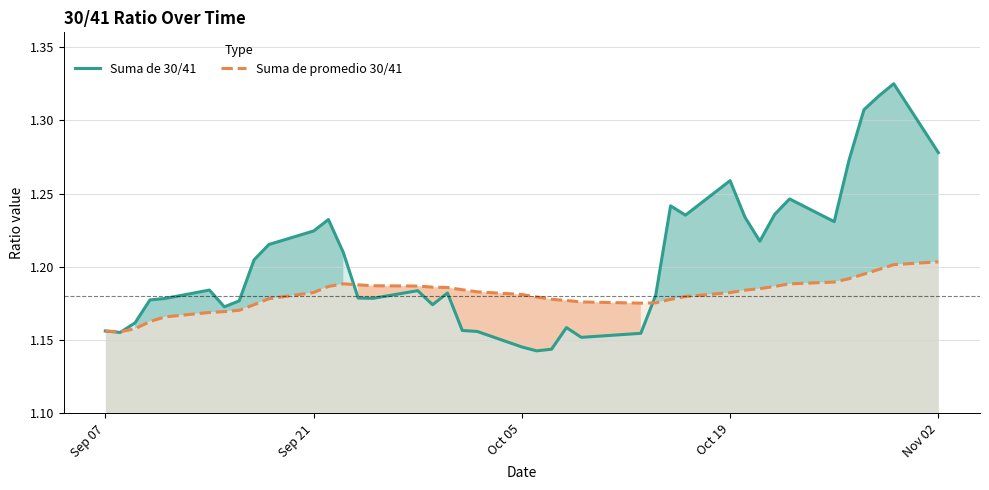

True or false: Suma de promedio 30/41 has more than 2 points higher than both neighbors.

False